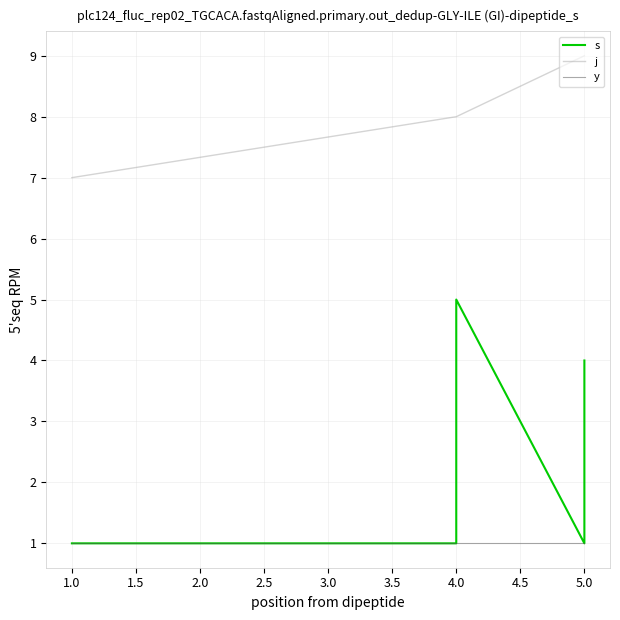

What are all the series names shown in the legend?

s, j, y